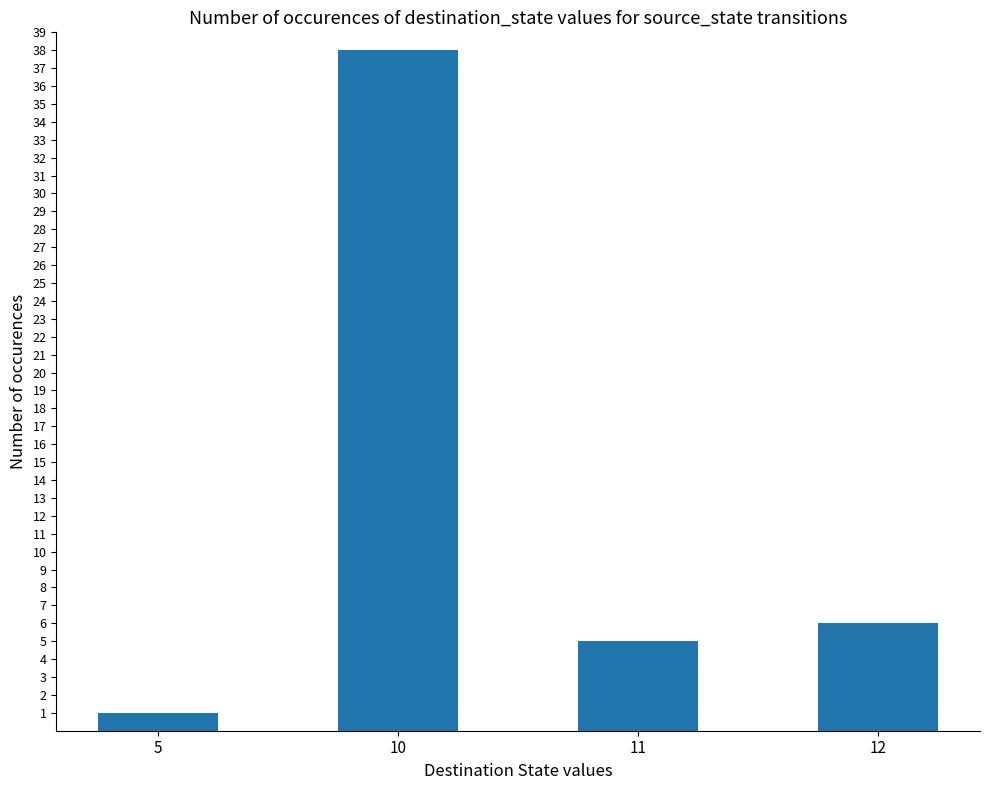

List the labels in order of value, smallest first.

5, 11, 12, 10